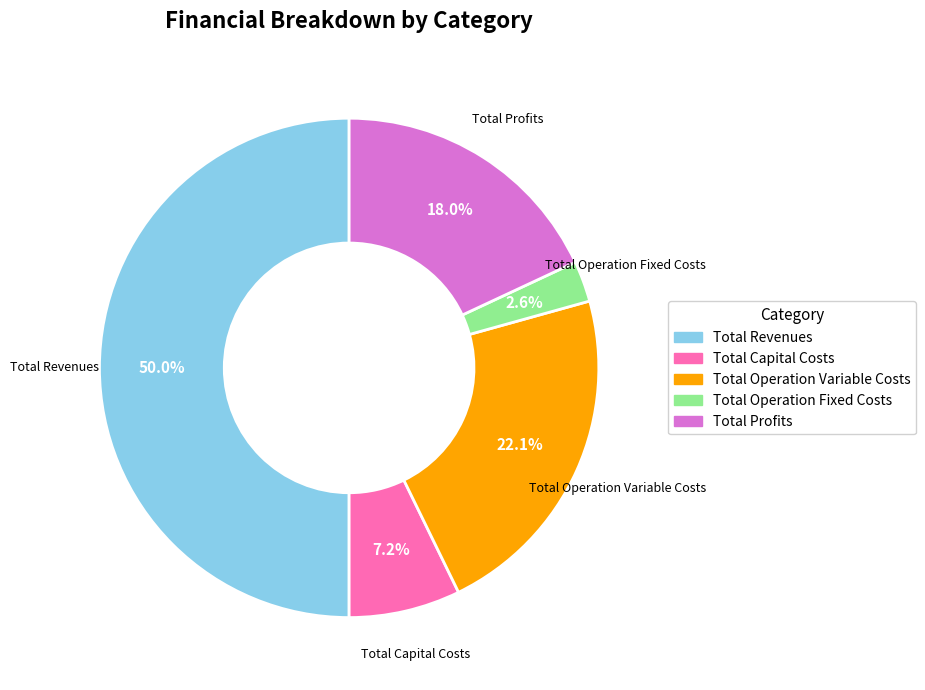

To the nearest percent, what is the average slice percentage?

20%